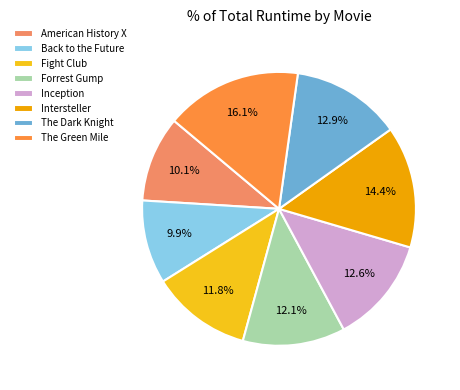

Approximately how many times larger is the value at The Dark Knight compared to Intersteller?

0.9